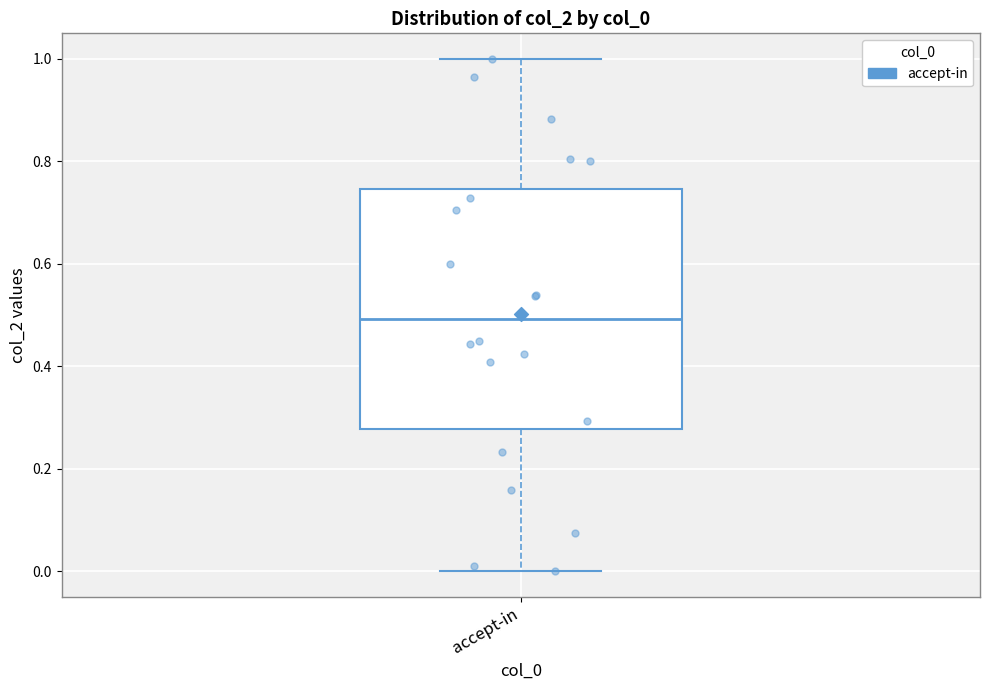

Transcribe this box plot: give where the median line is, the range the box spans, and where the two whiskers end, as read against the y-axis. The values are not printed on the chart, so give them approximately, as read against the axis.

median 0.50, box 0.28 to 0.74, whiskers 0.00 to 1.00